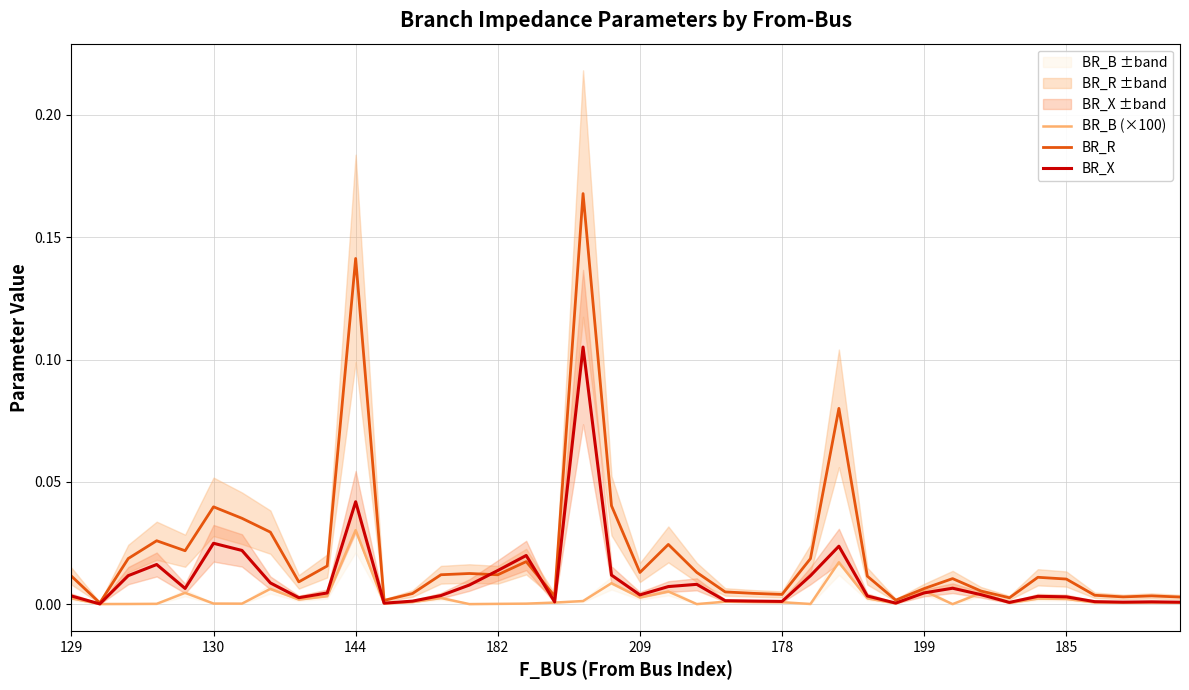

The BR_X series shows 0.0 at 178. True or false?

True